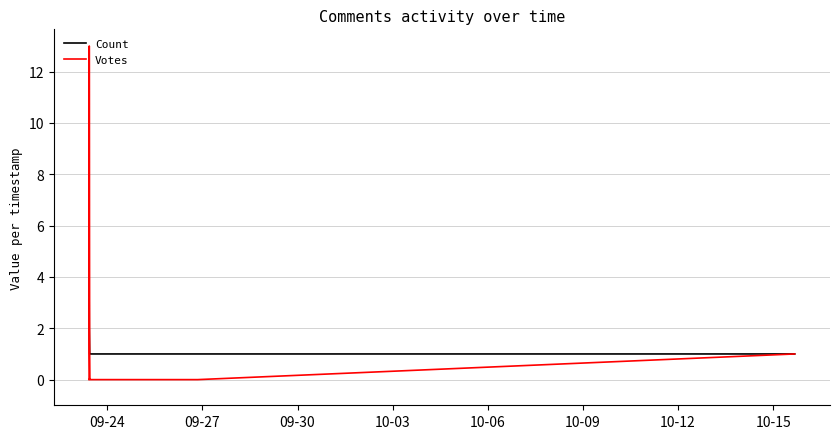

List the series in order of their peak value, lowest first.

Count, Votes